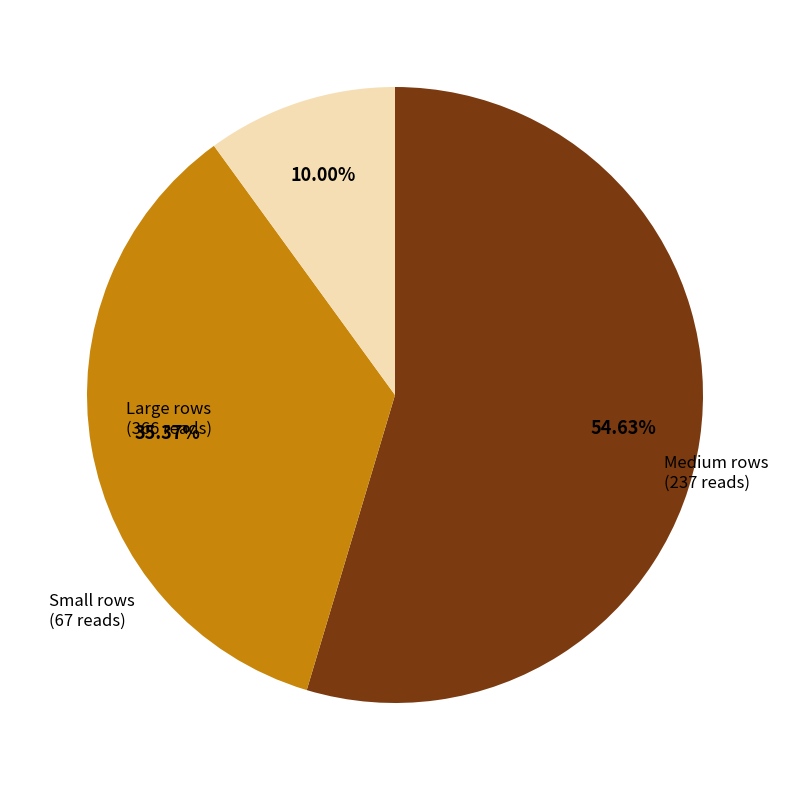

Does any single category account for the majority?

Yes